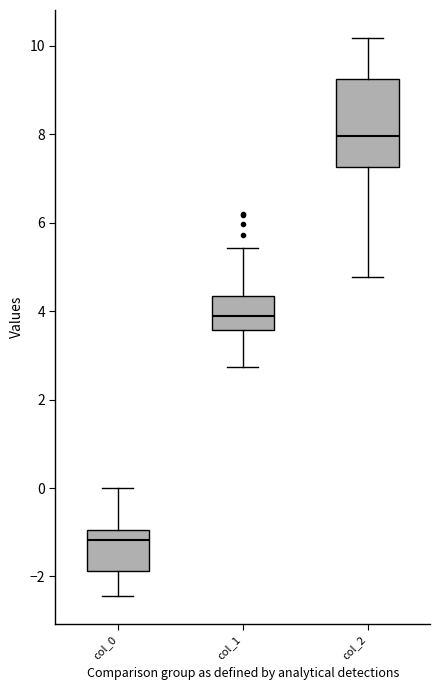

Where is the lower edge of the box for col_0 on the y-axis? The values are not printed on the chart, so give them approximately, as read against the axis.

-1.8